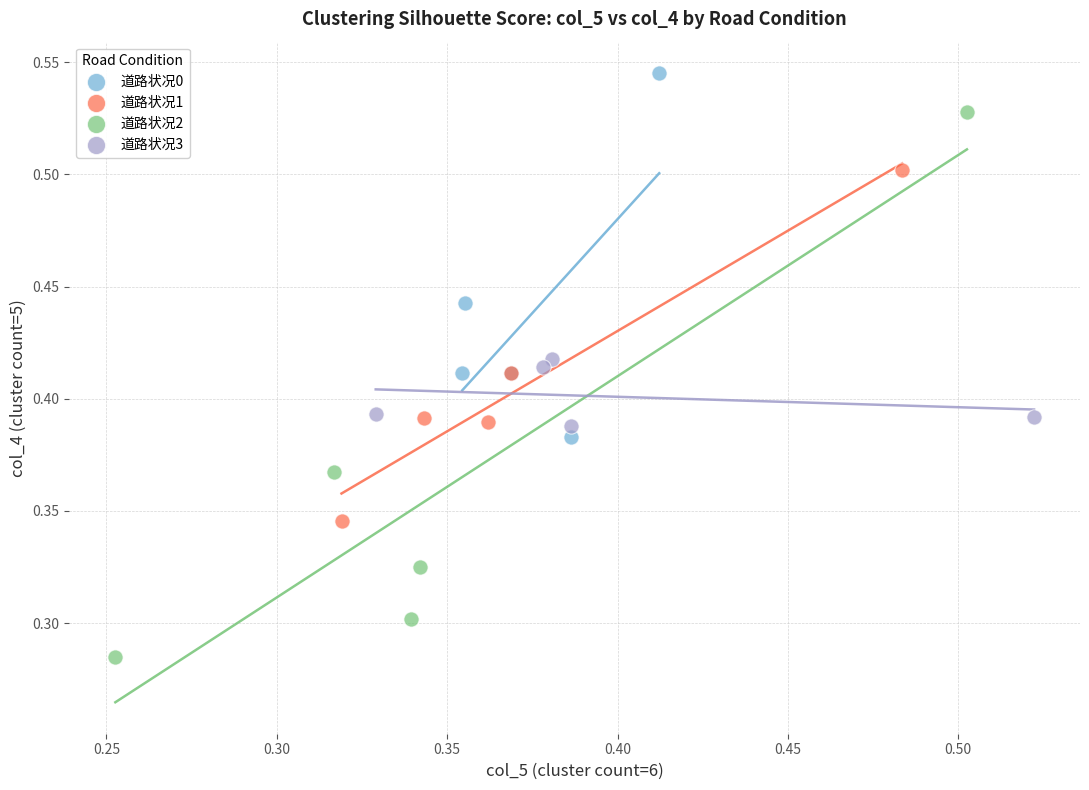

Which series reaches the maximum Y coordinate?

道路状况0